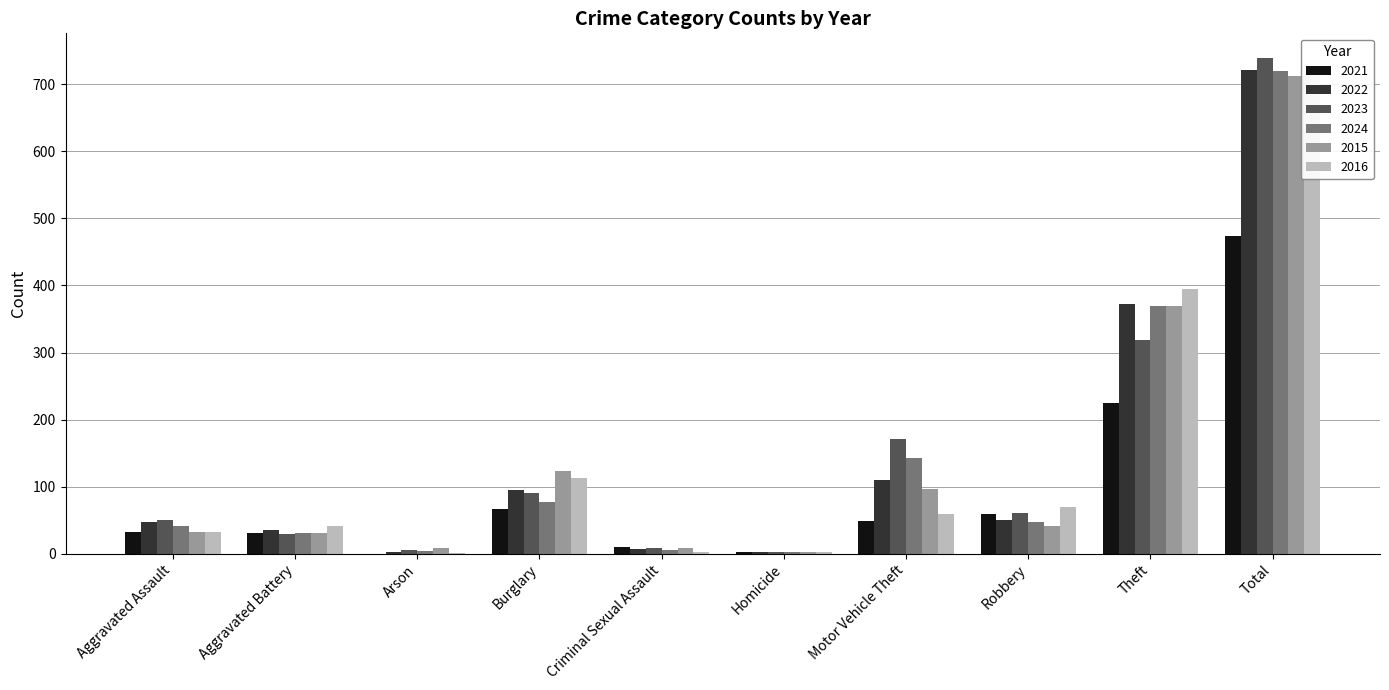

At how many categories does at least one series exceed 482?

1